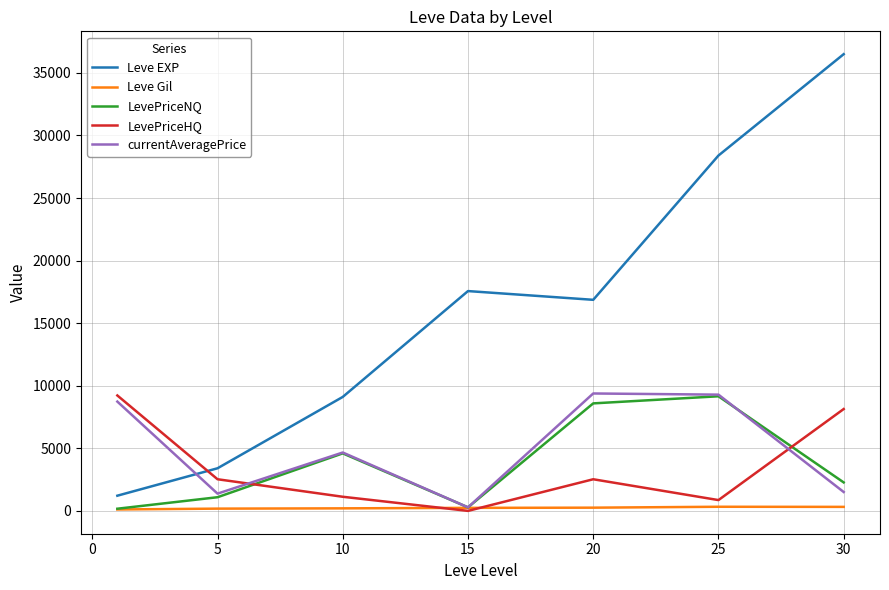

Count the number of categories in the chart.

7